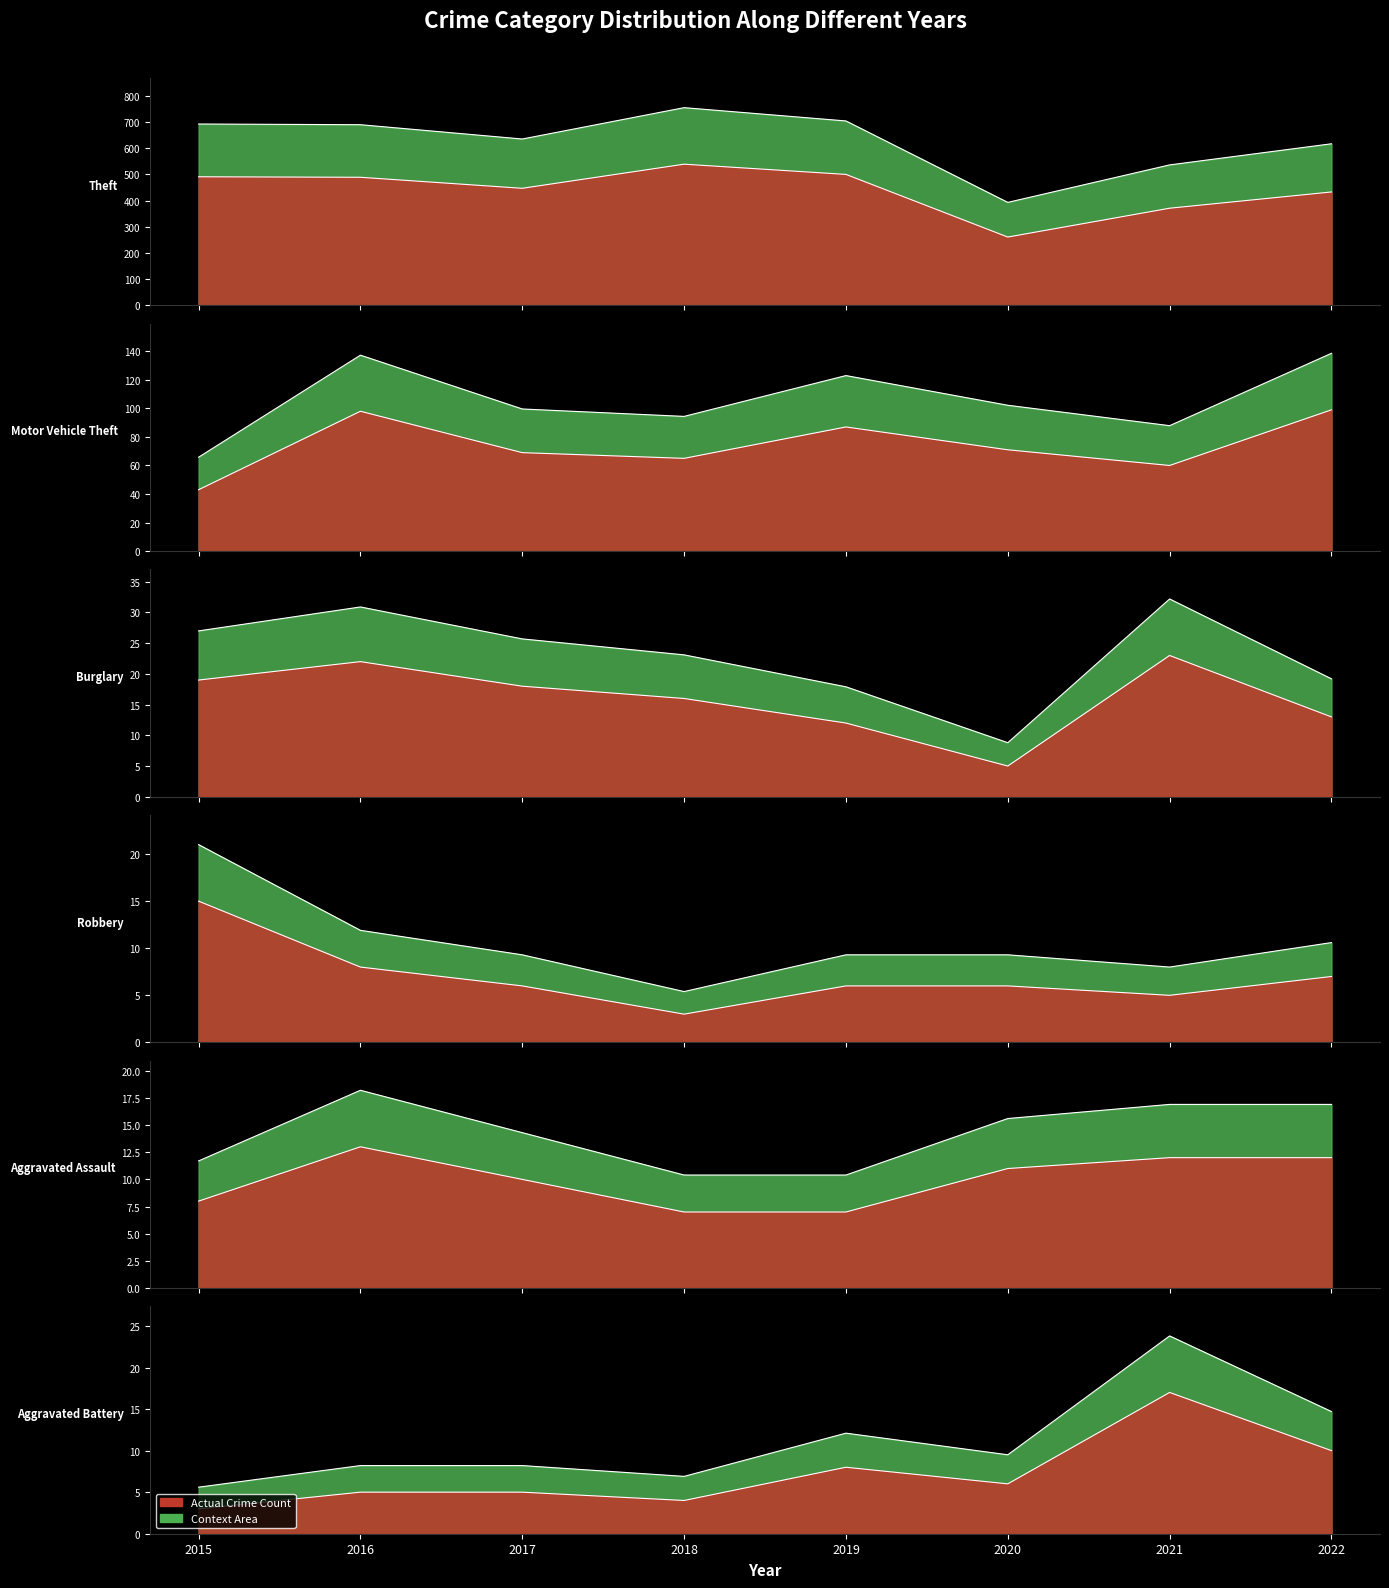

Does the chart display data point markers on the line(s)?

No